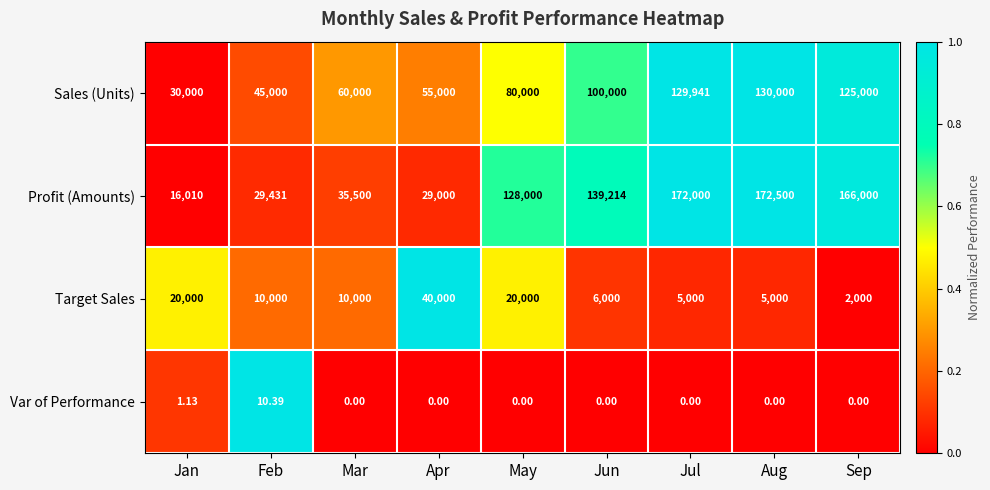

Rank the series by their maximum value, from lowest to highest.

Var of Performance, Target Sales, Sales (Units), Profit (Amounts)